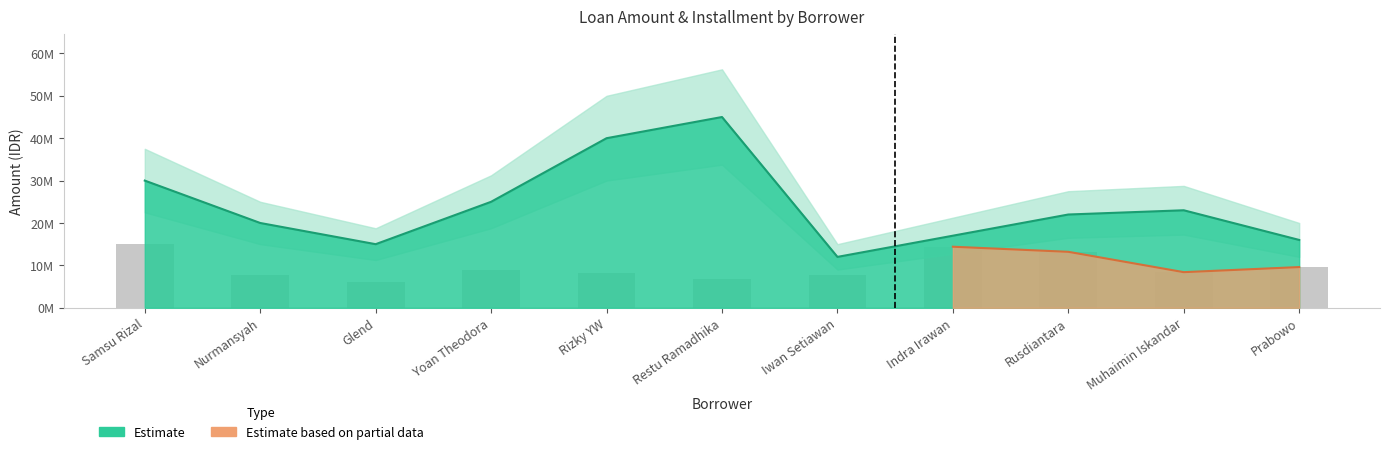

What is the approximate value of Loan Amount at Samsu Rizal?

30000000